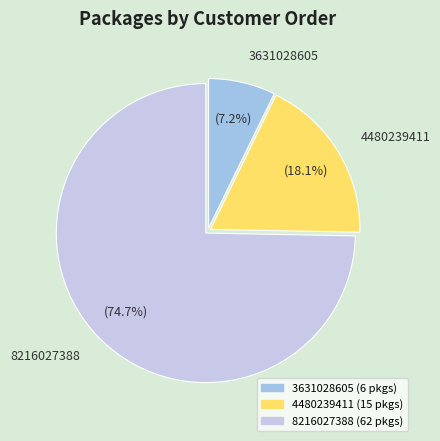

What is the largest slice in the pie chart?

8216027388